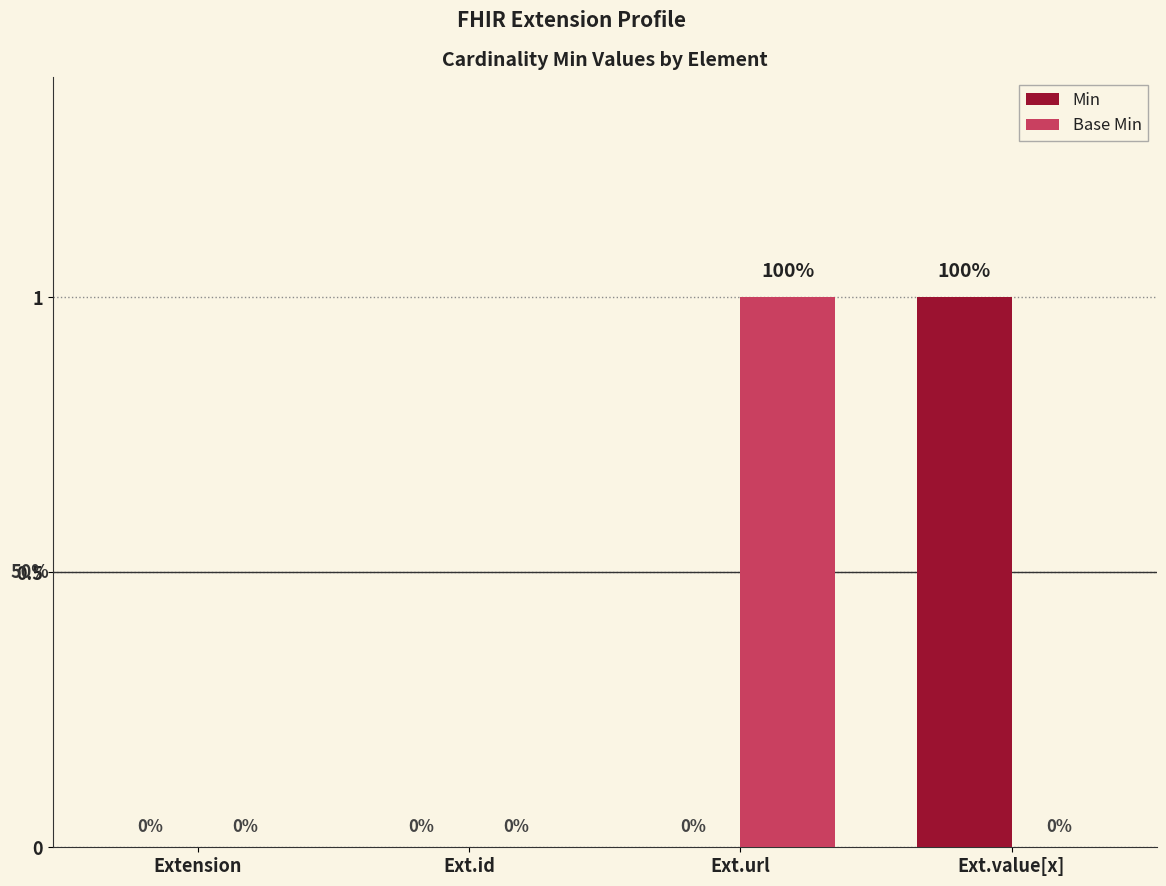

Between Ext.id and Ext.url, which series saw the biggest shift?

Base Min